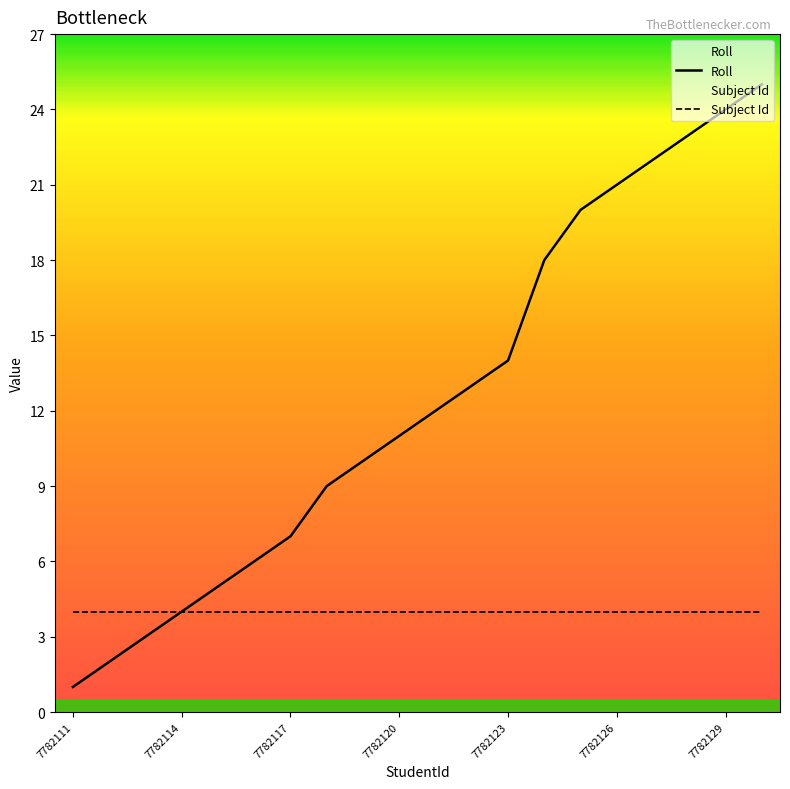

At 7782111, list the series in order from smallest to largest.

Roll, Subject Id